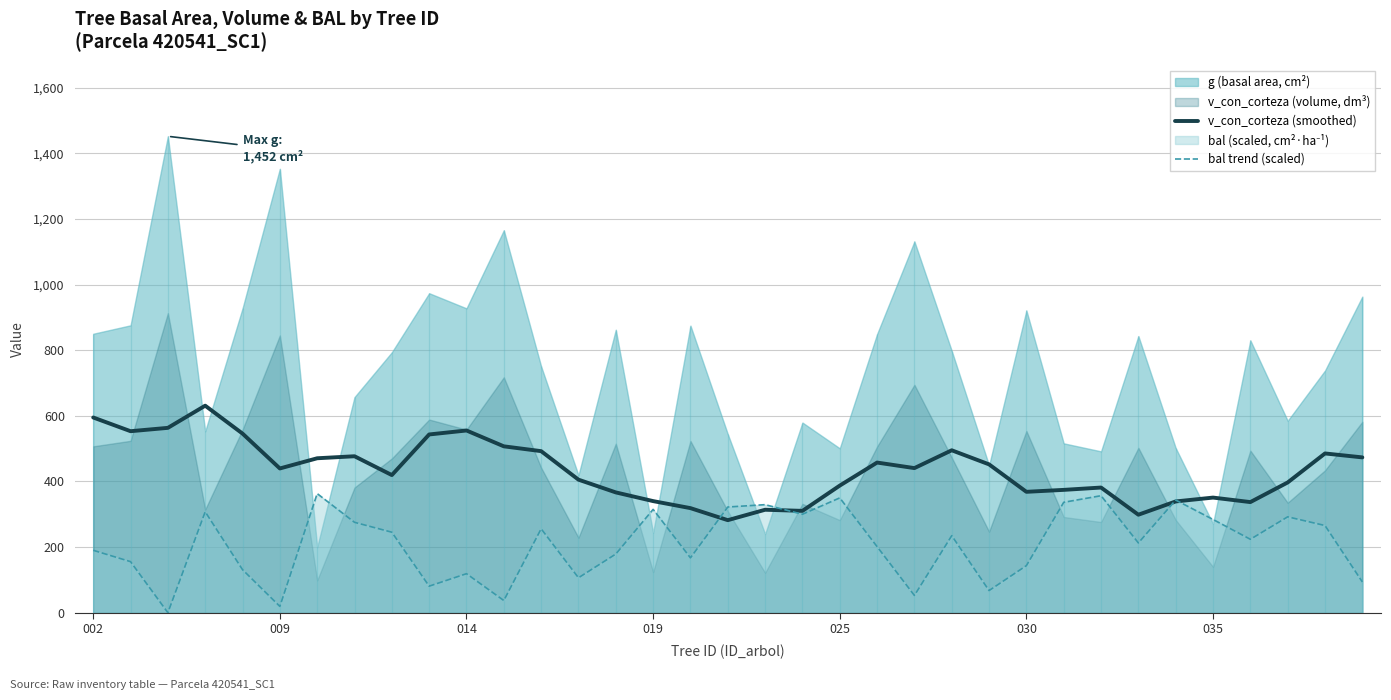

What is the highest value of the v_con_corteza (smoothed) series?

631.0